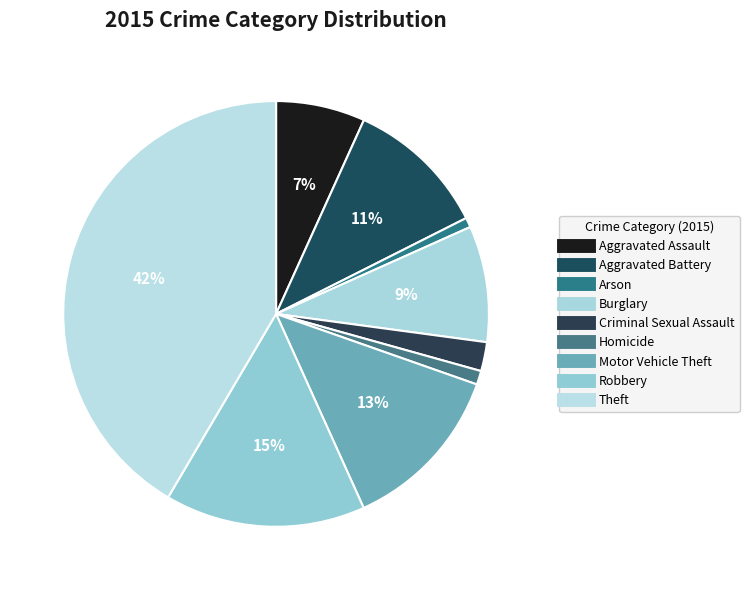

The Arson slice represents 8% of the pie. True or false?

False